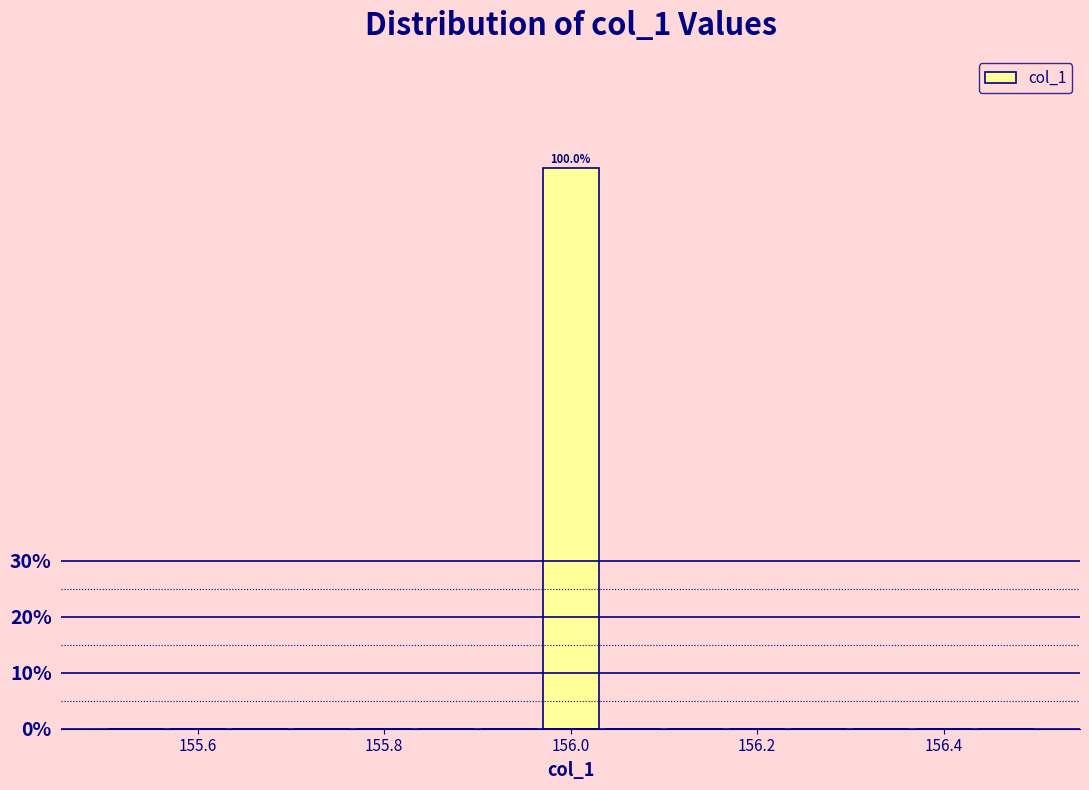

Read against the x-axis, roughly where is the centre of the tallest bar?

156.00